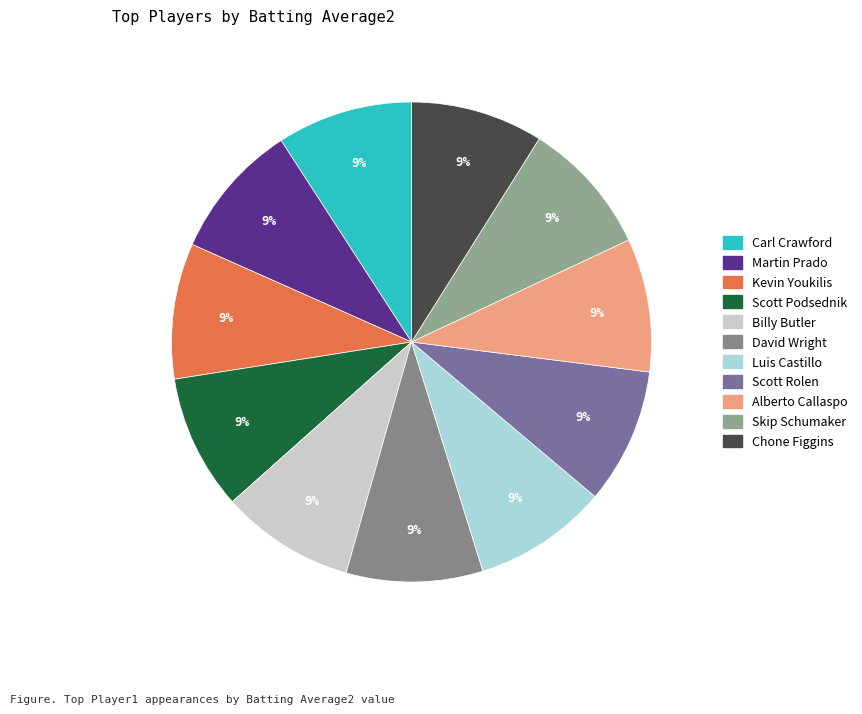

How many slices are in this pie chart?

11